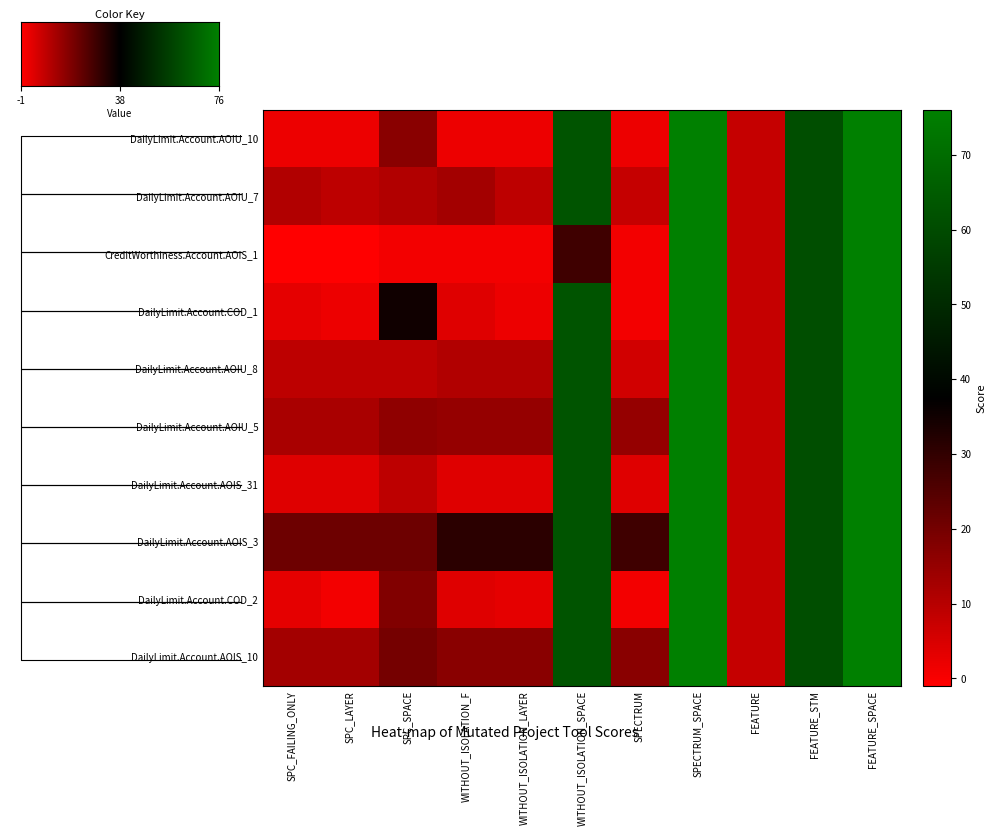

Which series has the largest range (max minus min)?

CreditWorthiness.Account.AOIS_1